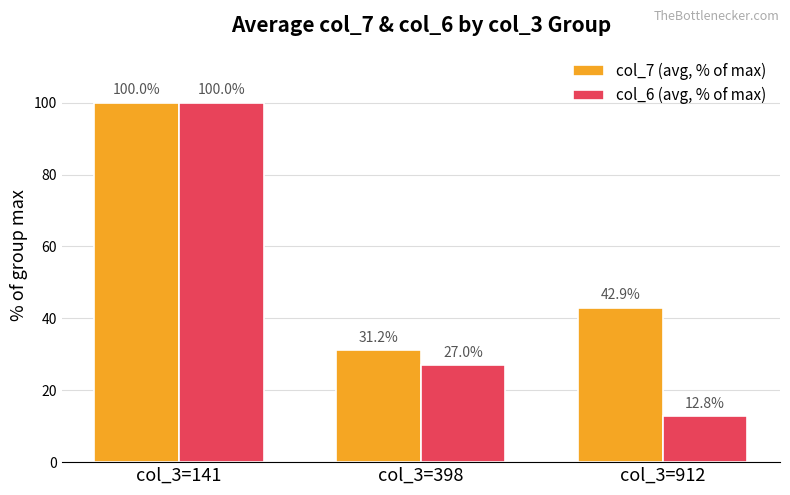

How many data points in col_6 (avg, % of max) are above 27?

2